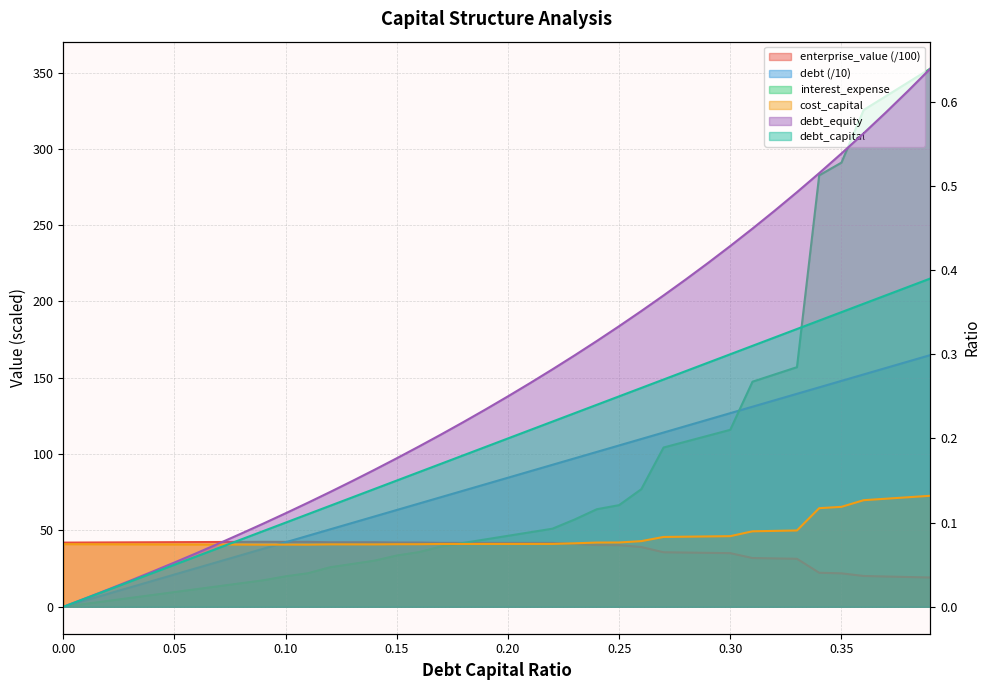

Which series has the largest total across all categories?

interest_expense